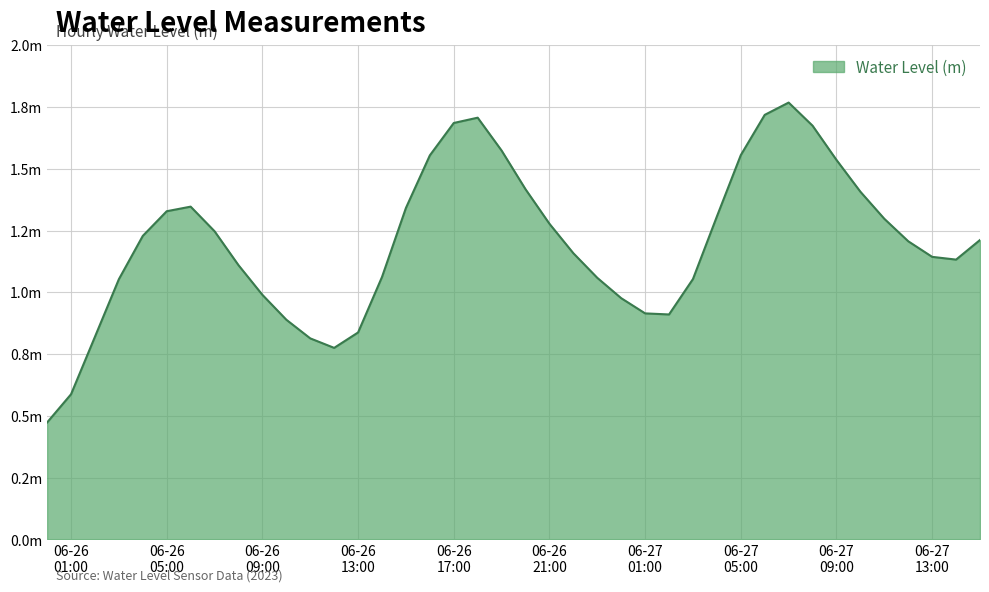

Reading left to right, extract all data points from this chart.

0.5	0.6	0.8	1.1	1.2	1.3	1.3	1.2	1.1	1.0	0.9	0.8	0.8	0.8	1.1	1.3	1.6	1.7	1.7	1.6	1.4	1.3	1.2	1.1	1.0	0.9	0.9	1.1	1.3	1.6	1.7	1.8	1.7	1.5	1.4	1.3	1.2	1.1	1.1	1.2